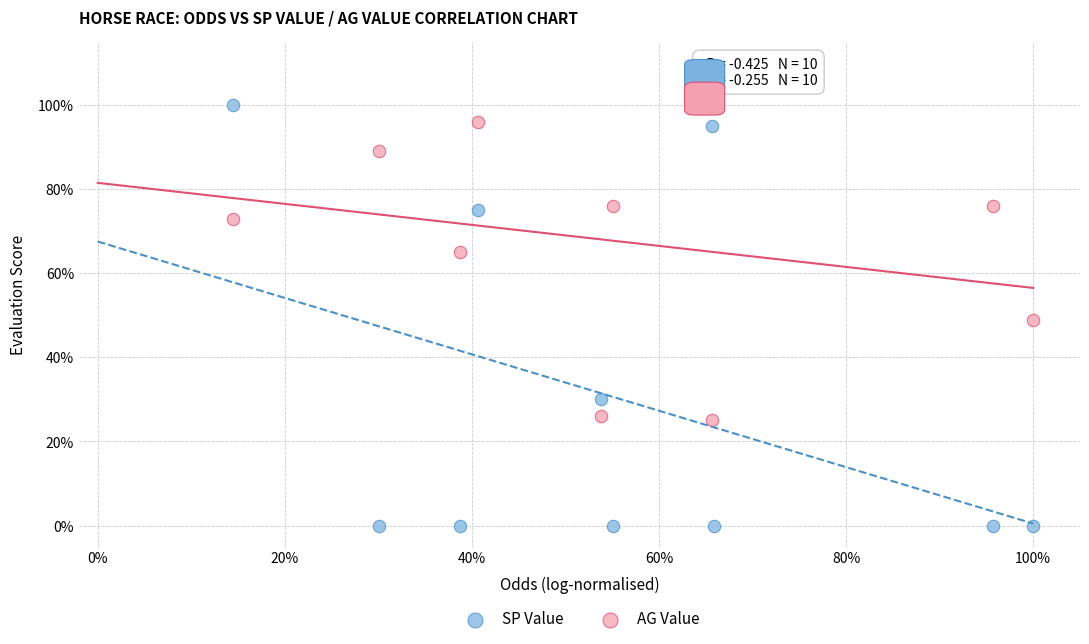

What are all the series names shown in the legend?

SP Value, AG Value